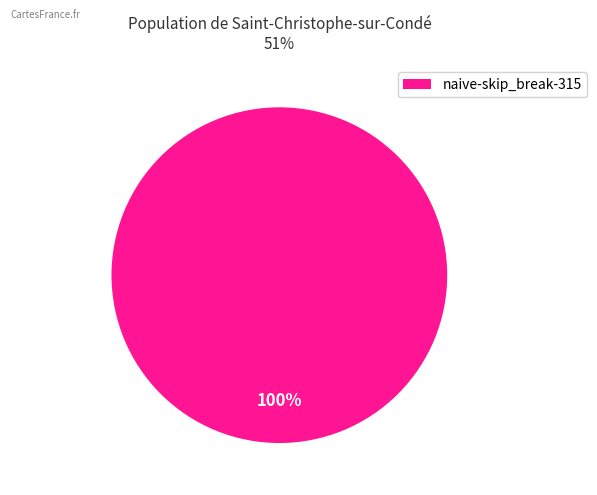

To the nearest percent, what portion does naive-skip_break-315 represent?

100%